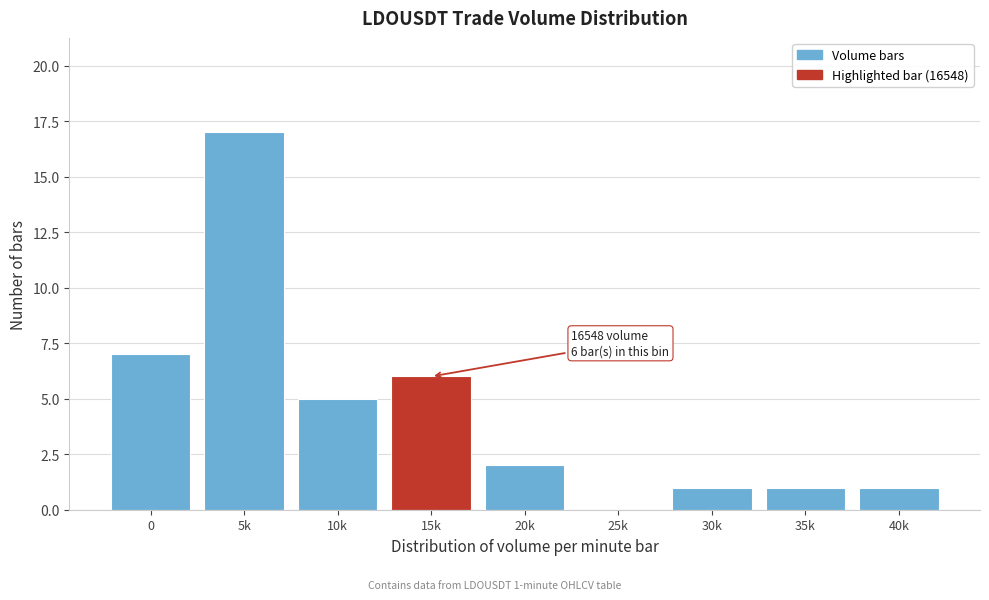

Reading left to right, list all the values displayed in this chart.

0=7	5k=17	10k=5	15k=6	20k=2	25k=0	30k=1	35k=1	40k=1